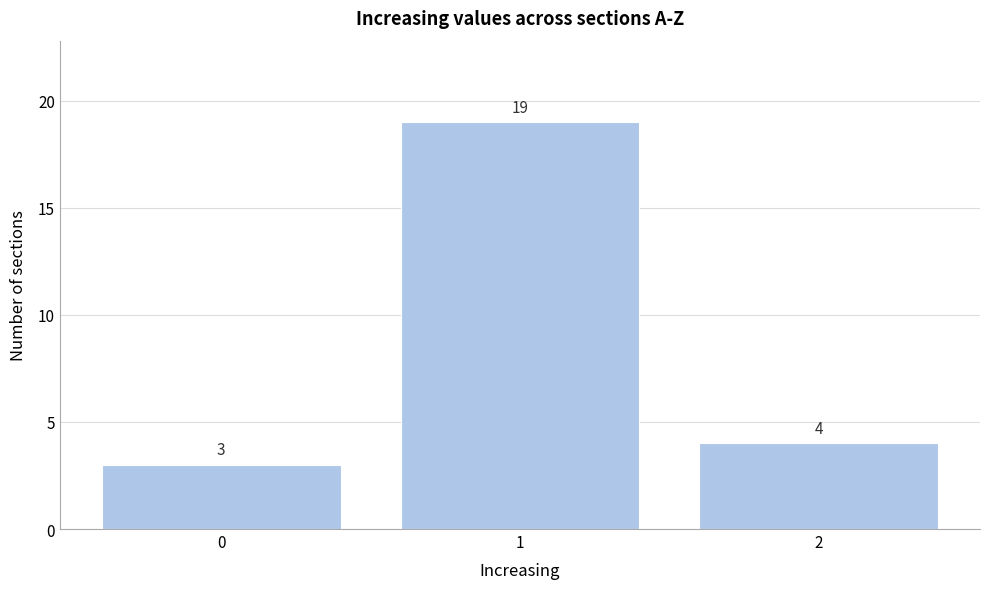

Reading right to left, list all the values displayed in this chart.

2=4	1=19	0=3